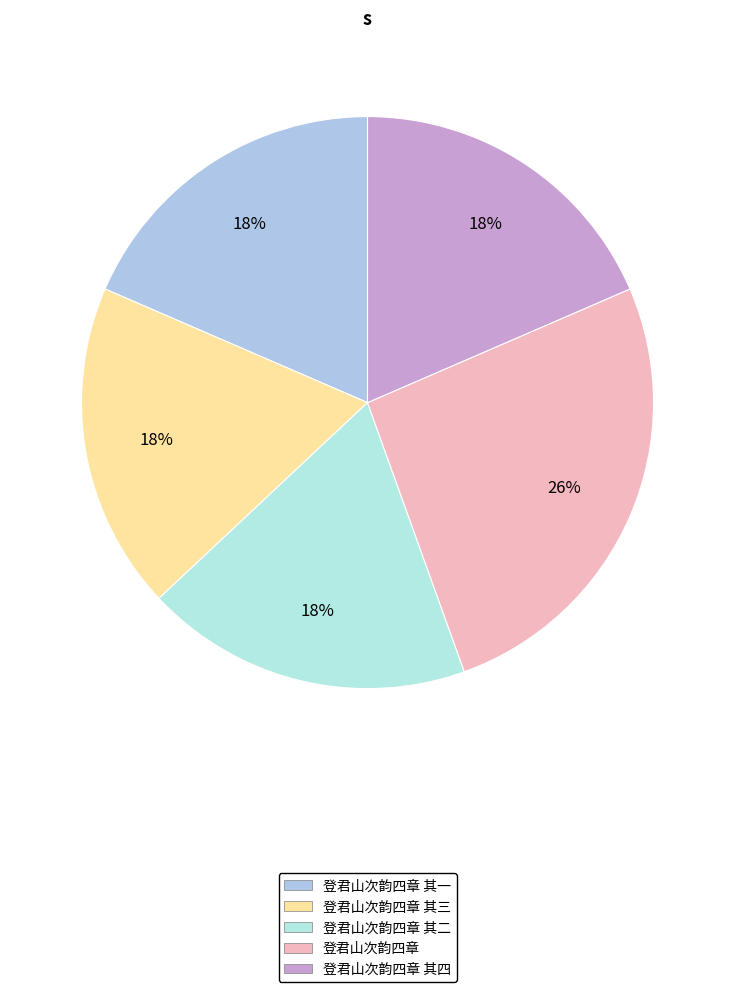

True or false: 登君山次韵四章 其二 accounts for 24% of the total.

False